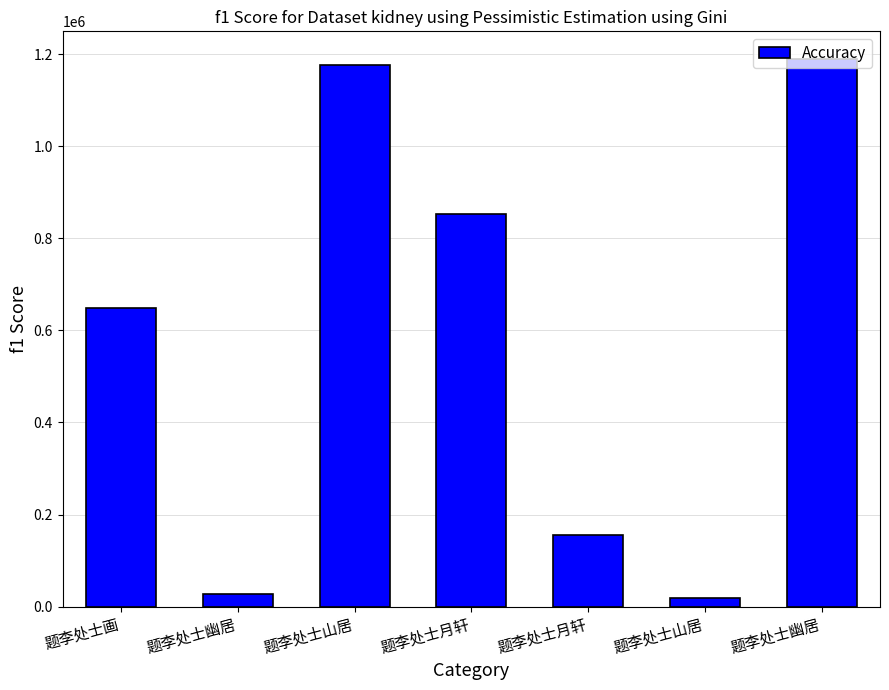

What is the sum of the values at 题李处士山居 and 题李处士幽居?

2365157